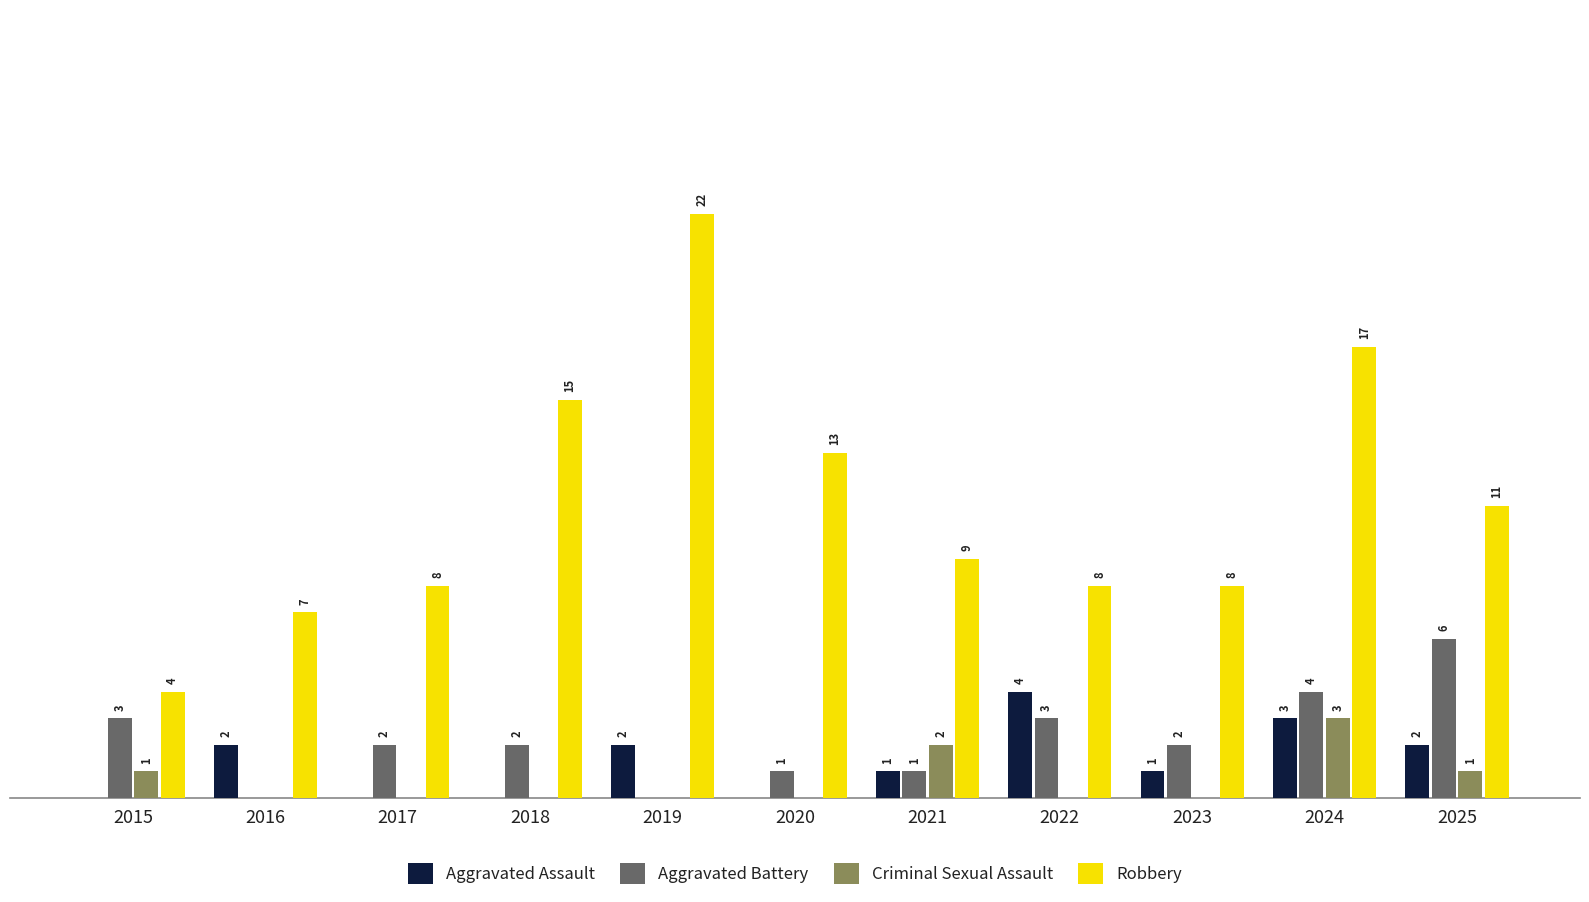

Is the value of Robbery at 2024 greater than the value of Aggravated Battery at 2017?

Yes